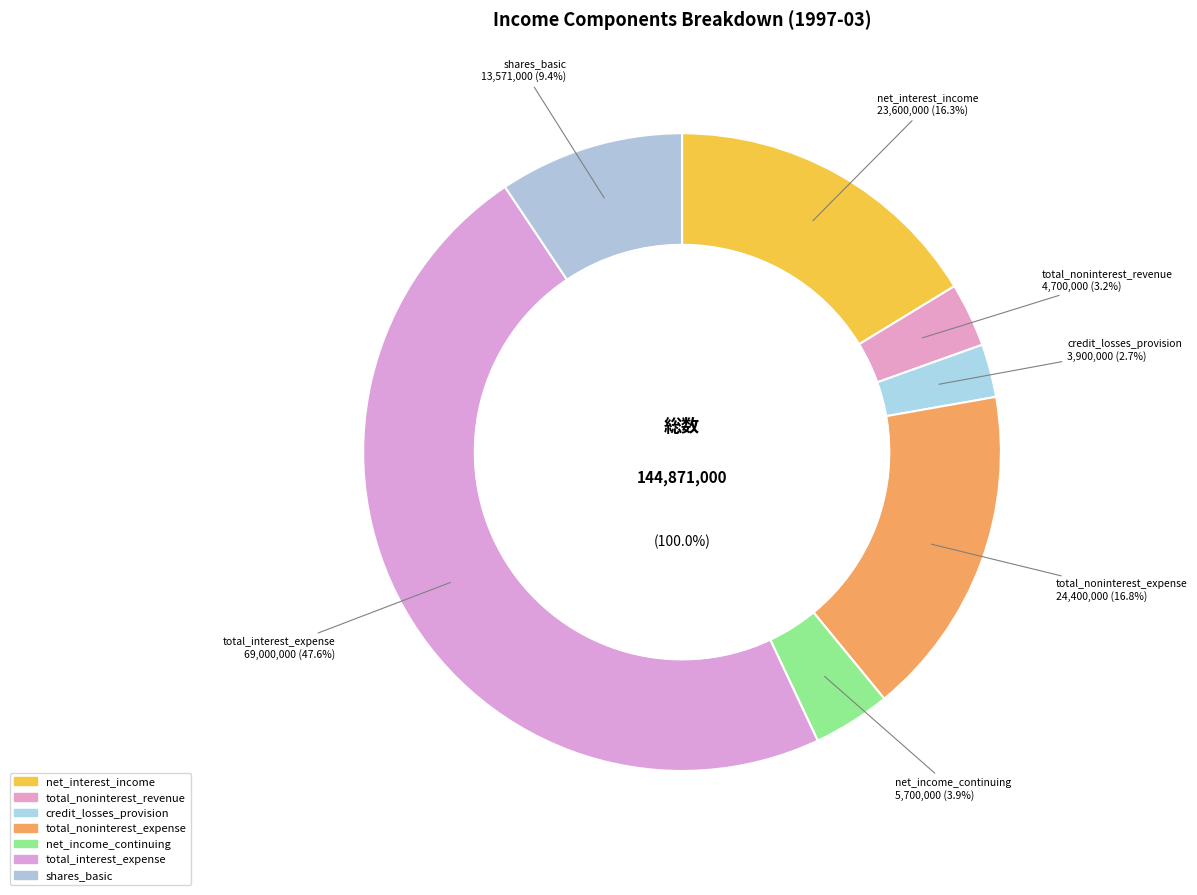

To the nearest percent, what portion does total_interest_expense represent?

48%